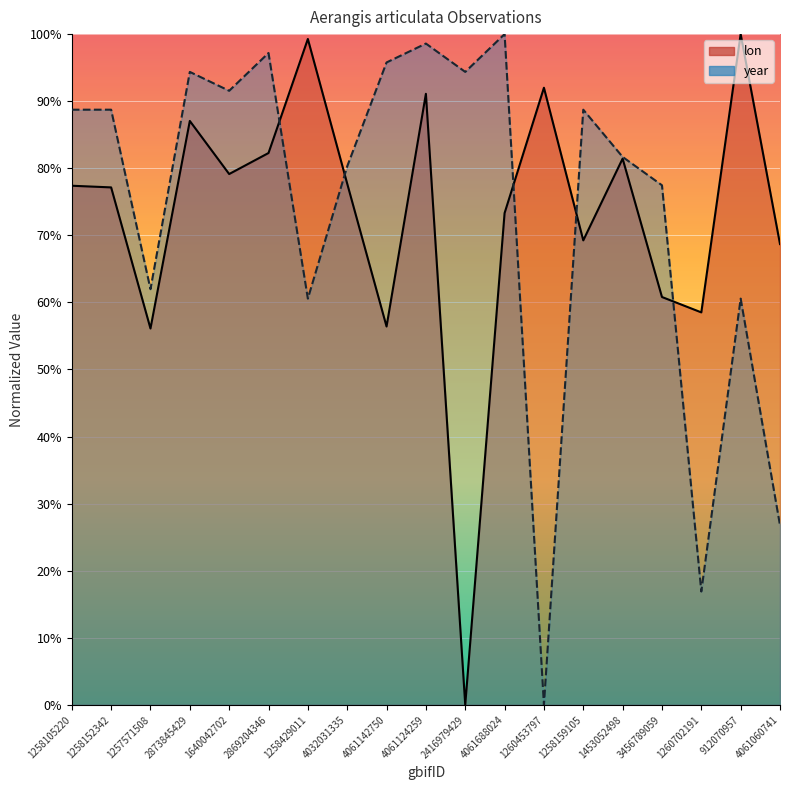

What is the label of the 9th point from the left?

4061142750